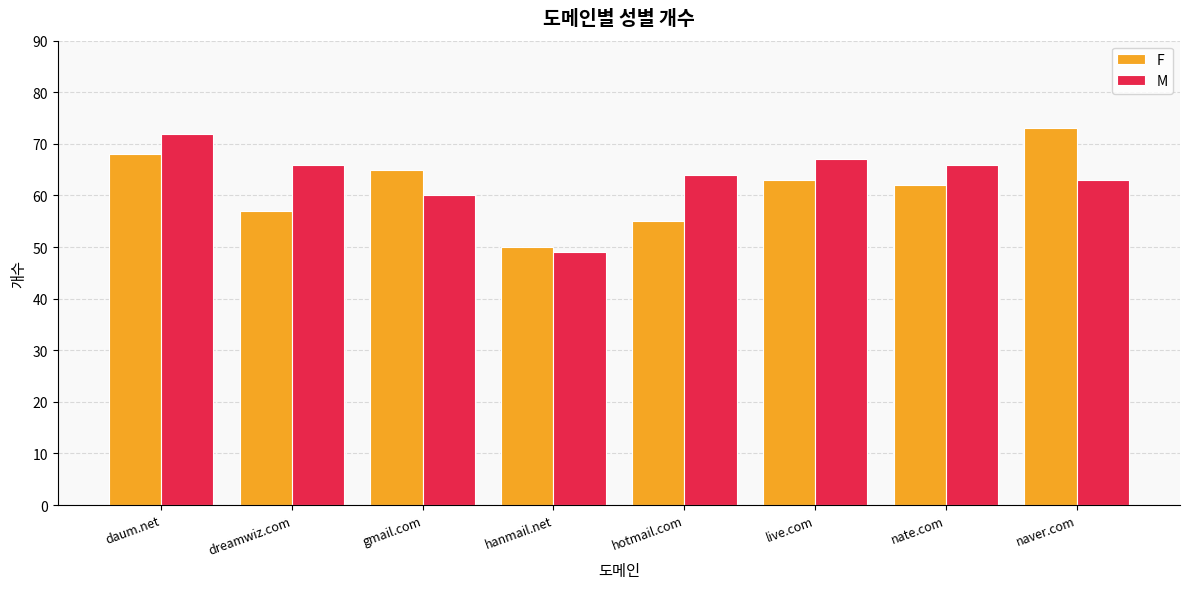

The F series shows 21 at gmail.com. True or false?

False